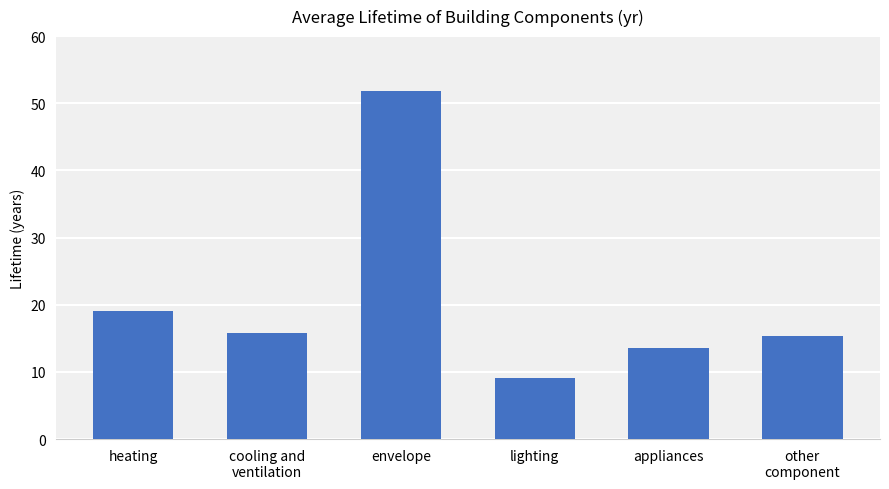

At which label is the value closest to 30?

heating